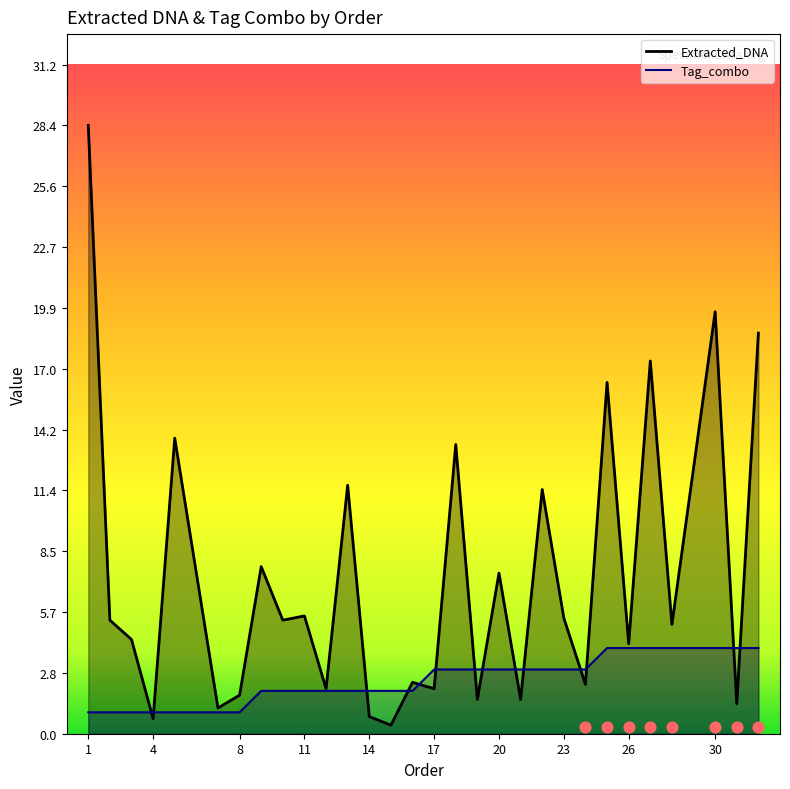

Is the value of Tag_combo at 14 greater than the value of Extracted_DNA at 21?

Yes